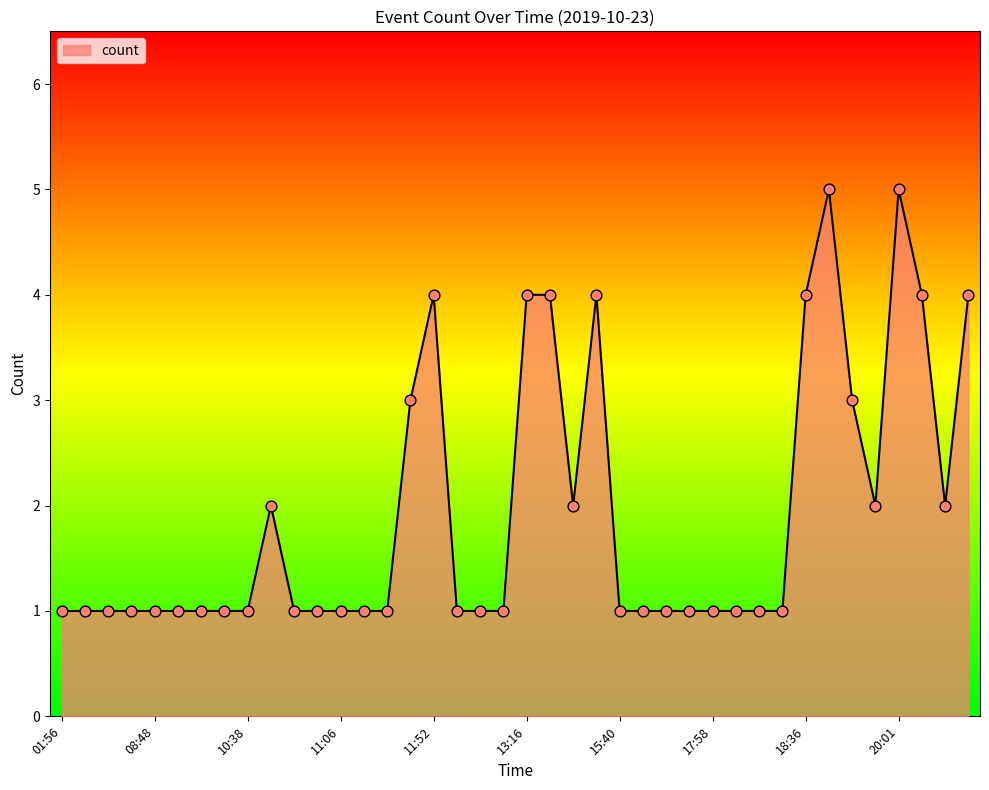

What is the difference between the maximum and minimum values?

4